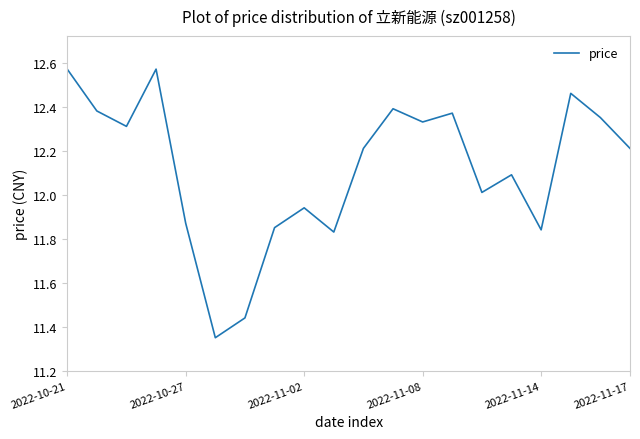

What is the minimum value shown in the chart?

11.3